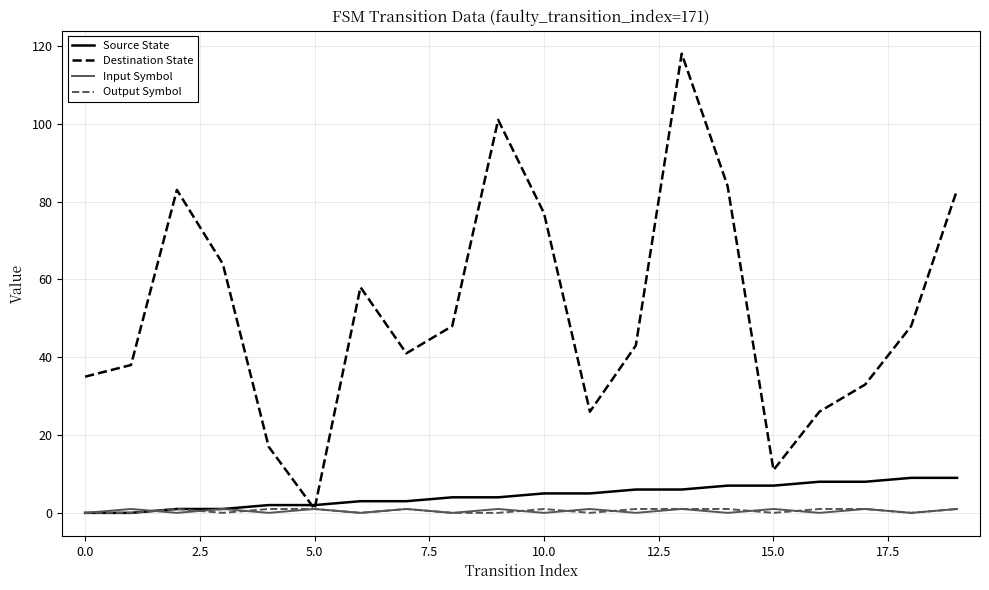

Which series has the largest total across all categories?

Destination State